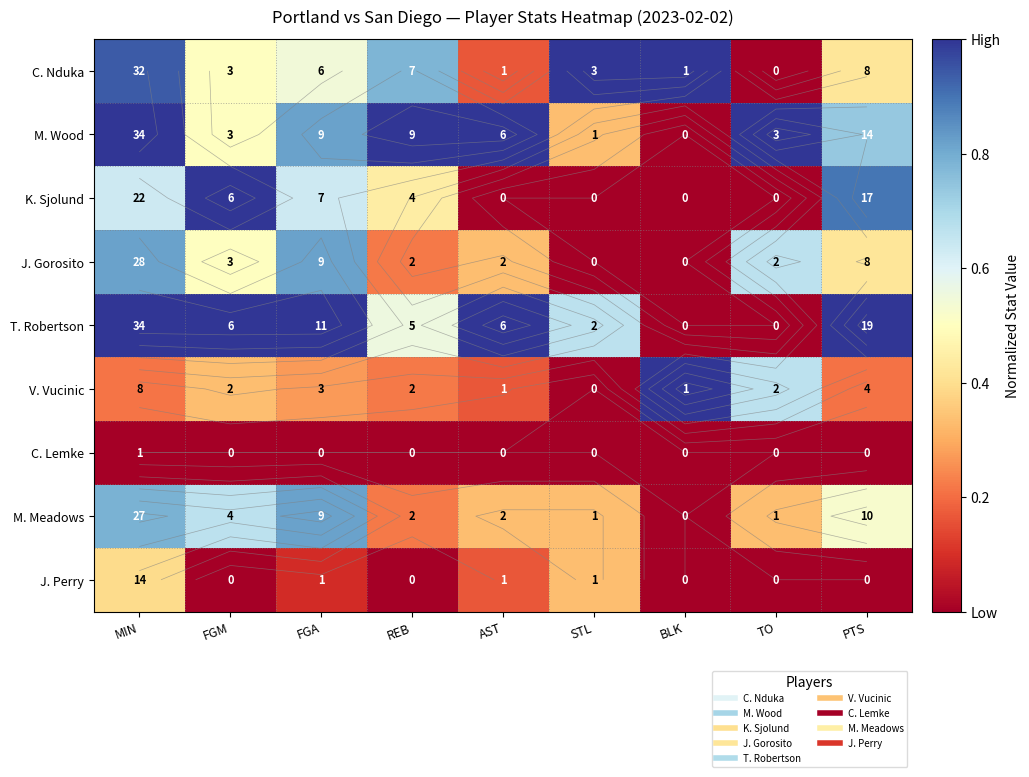

The J. Gorosito series shows 0.5 at BLK. True or false?

False